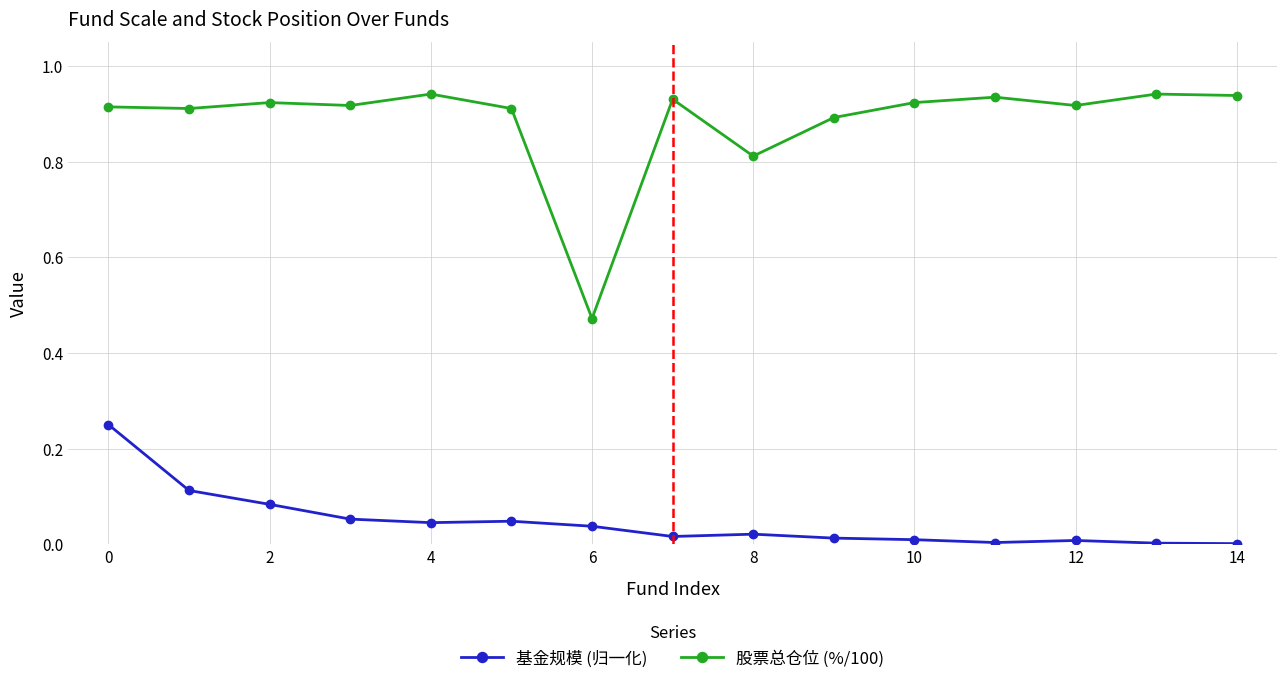

Which series has the largest total across all categories?

股票总仓位 (%/100)